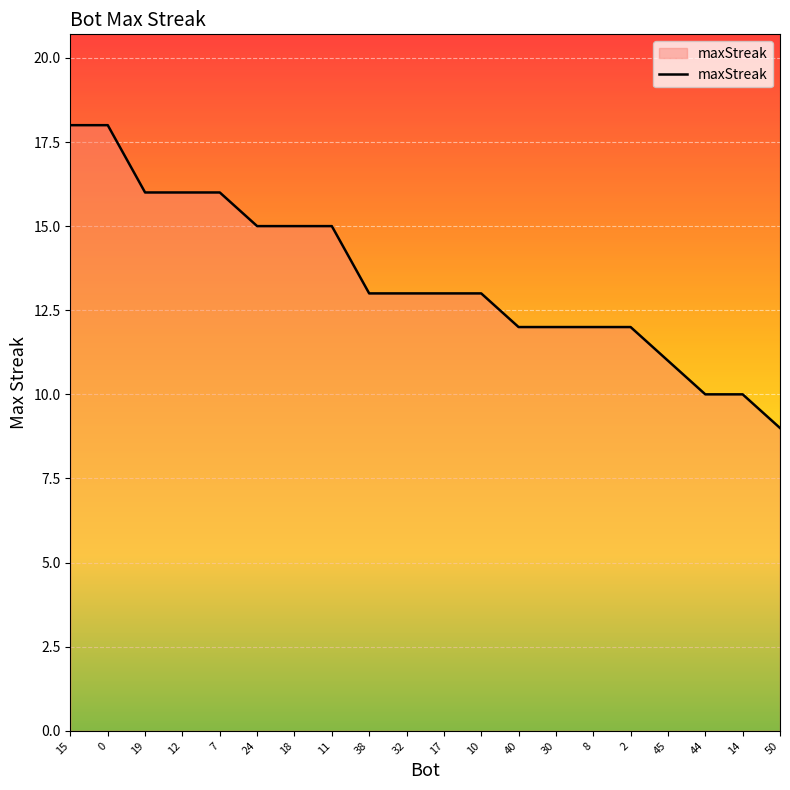

What is the ratio of the value at 2 to the value at 17?

0.9